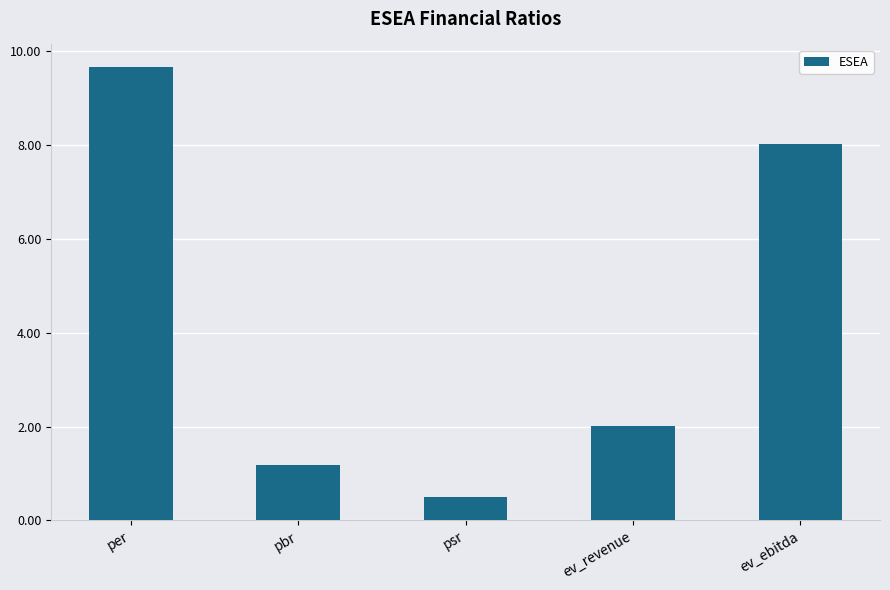

Reading left to right, what are all the values shown in this chart?

9.7	1.2	0.5	2.0	8.0